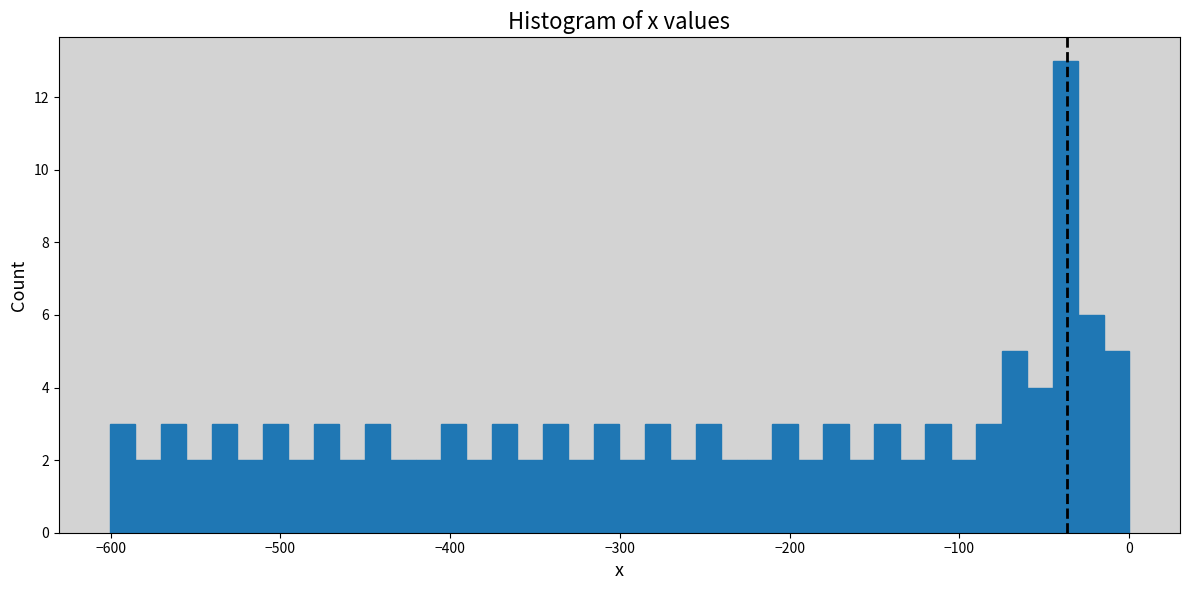

Read against the x-axis, roughly where is the centre of the tallest bar?

-40